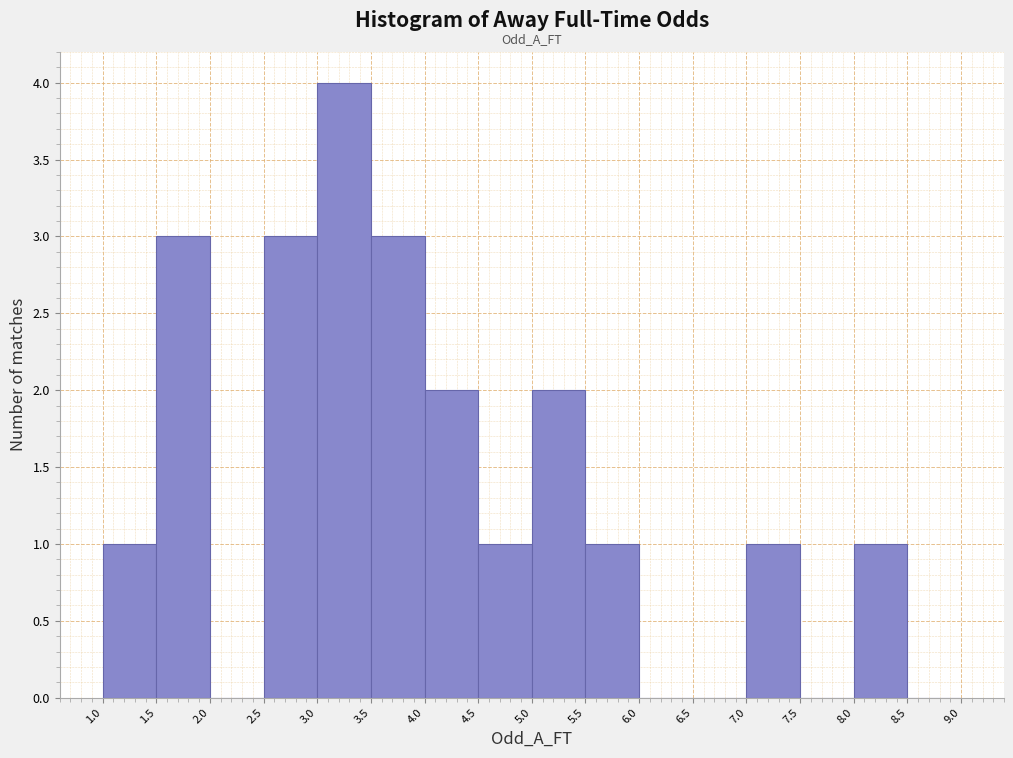

Reading left to right, list every bar in this chart as the range it spans on the x-axis followed by its height. The values are not printed on the chart, so give them approximately, as read against the axis.

1.0 to 1.5: 1
1.5 to 2.0: 3
2.0 to 2.5: 0
2.5 to 3.0: 3
3.0 to 3.5: 4
3.5 to 4.0: 3
4.0 to 4.5: 2
4.5 to 5.0: 1
5.0 to 5.5: 2
5.5 to 6.0: 1
6.0 to 6.5: 0
6.5 to 7.0: 0
7.0 to 7.5: 1
7.5 to 8.0: 0
8.0 to 8.5: 1
8.5 to 9.0: 0